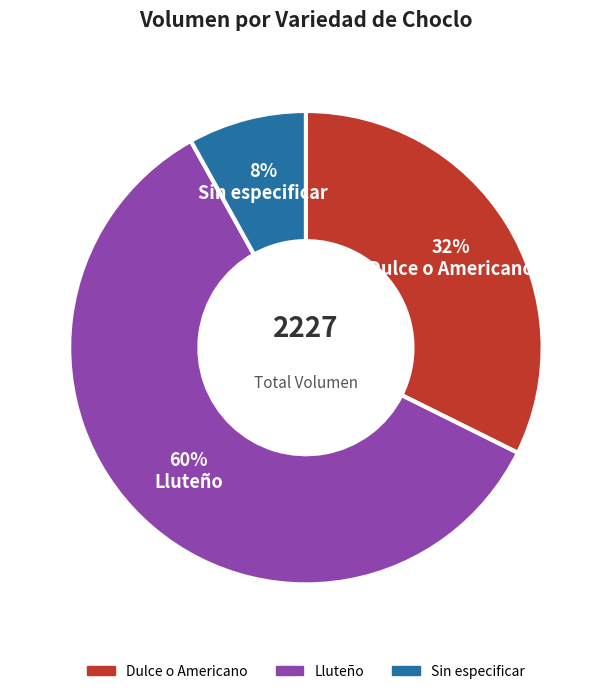

Is it true that Dulce o Americano is 32% of the pie?

True